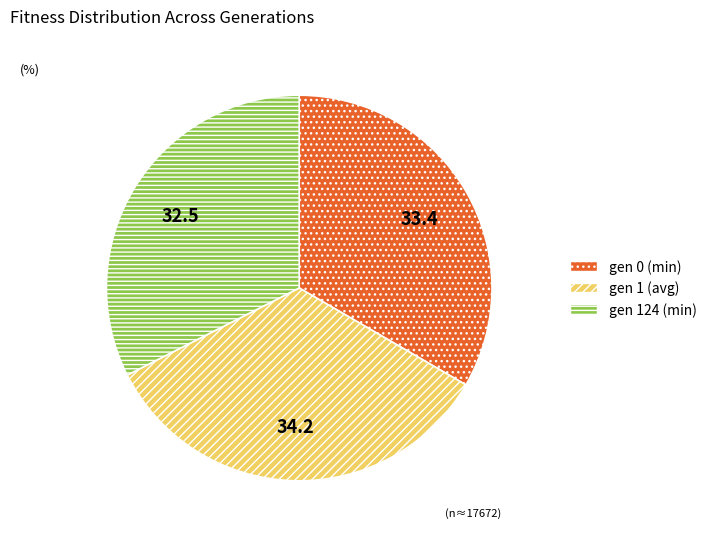

Is the sum of gen 0 (min) and gen 124 (min) greater than half?

Yes